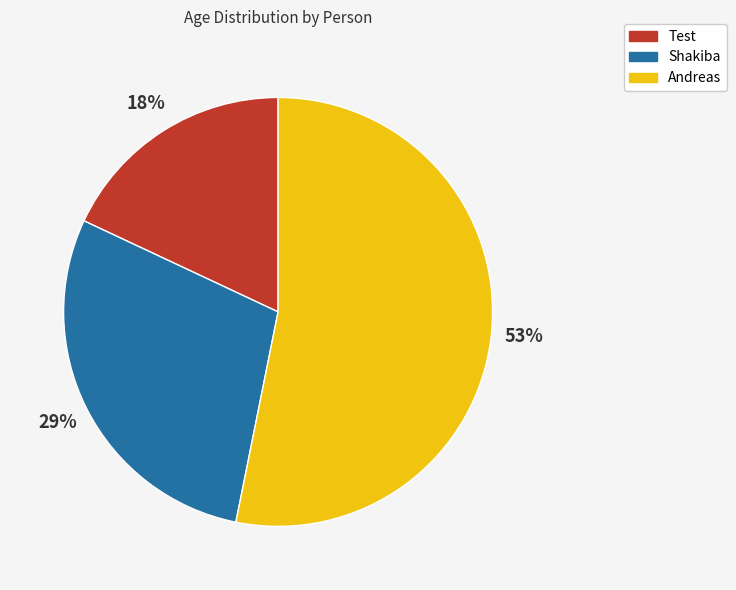

True or false: Shakiba accounts for 29% of the total.

True